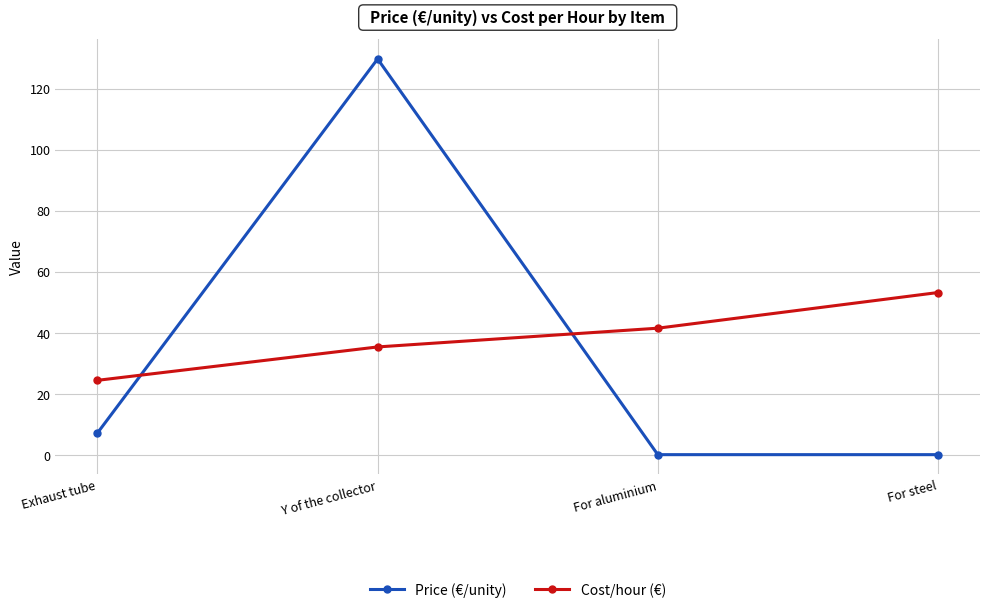

What is the label of the 4th point from the right?

Exhaust tube